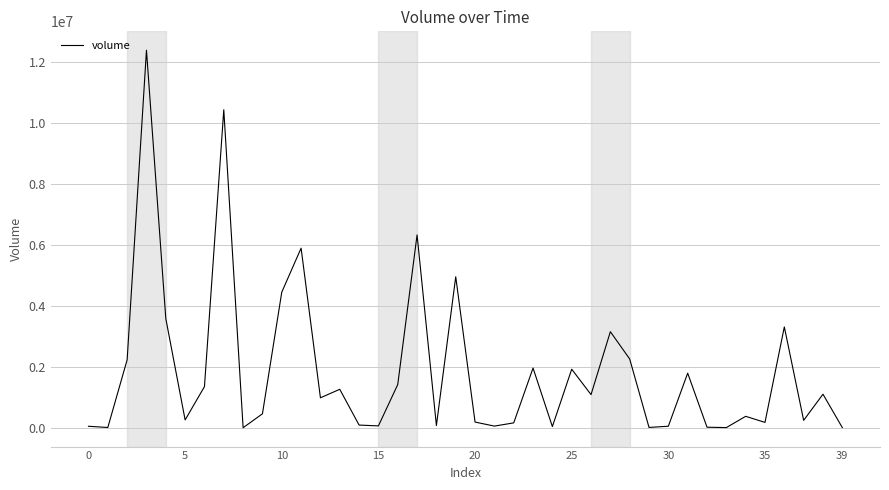

What is the difference between the maximum and minimum values?

12370307.8